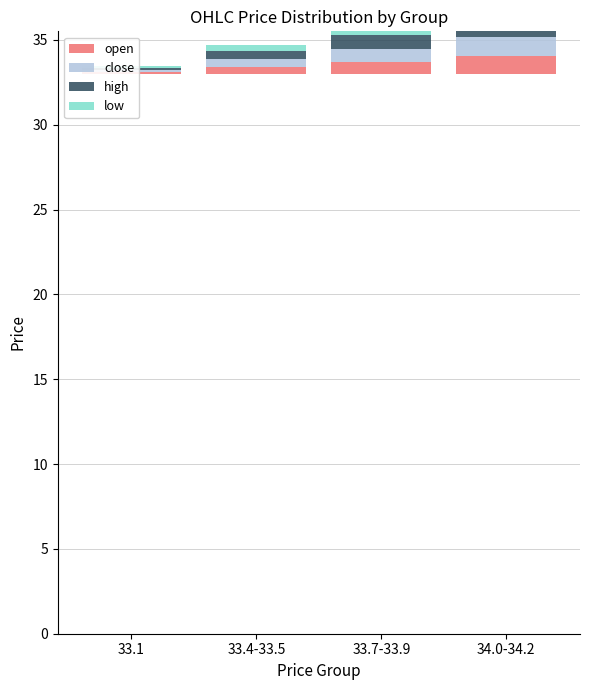

List the series in order of their peak value, lowest first.

low, open, close, high